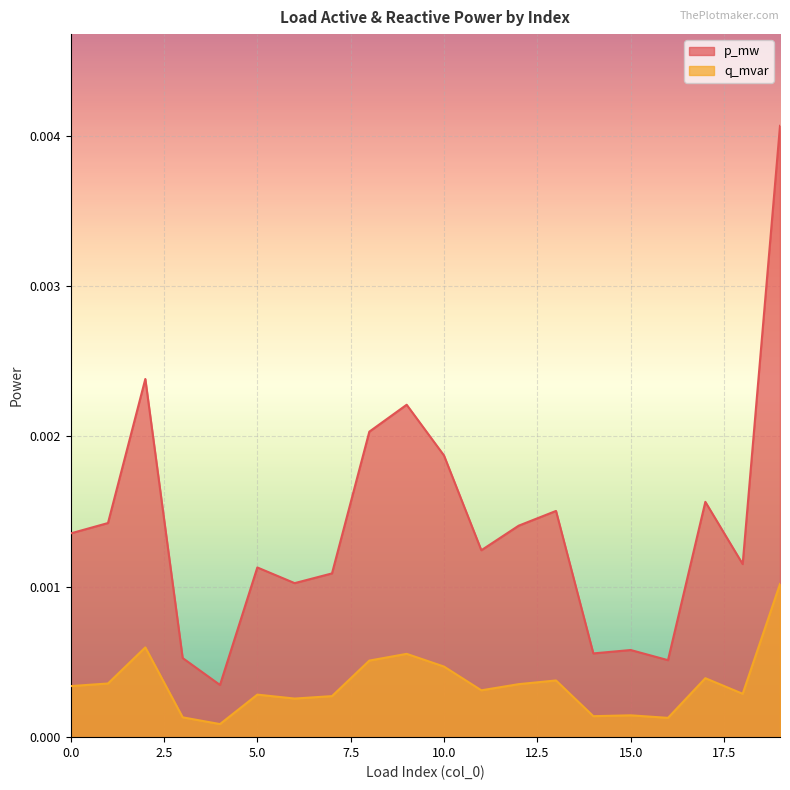

List the series in order of their peak value, lowest first.

q_mvar, p_mw